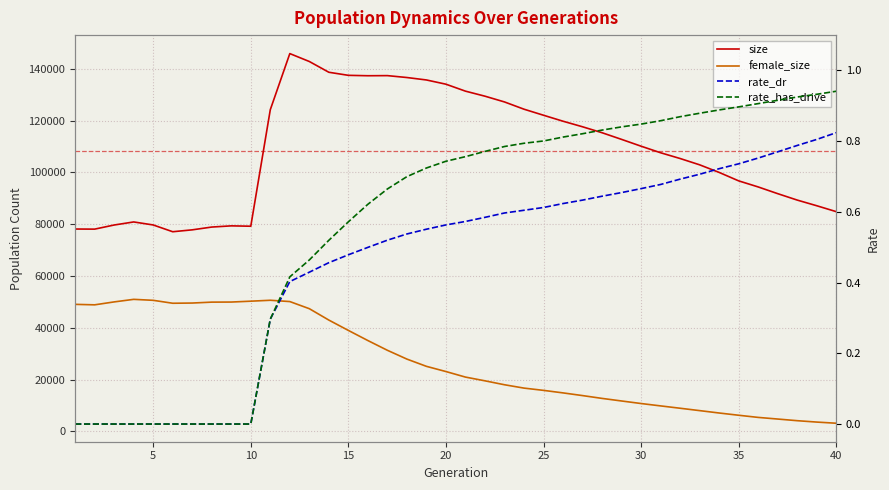

What is the value of the rate_dr point at the 23rd from the left?

0.6